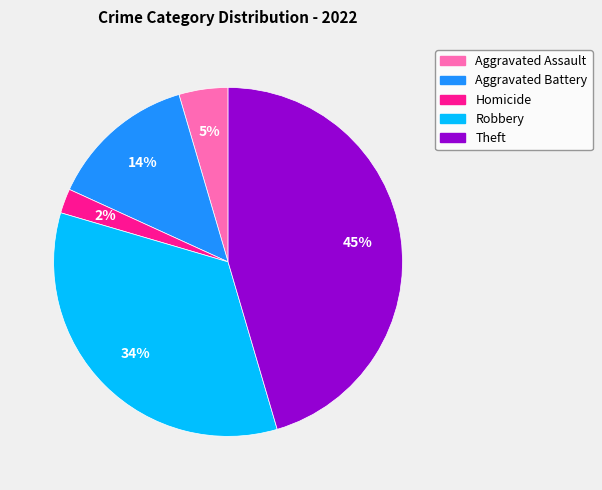

To the nearest percent, what is the difference between the largest and smallest slice percentages?

43%